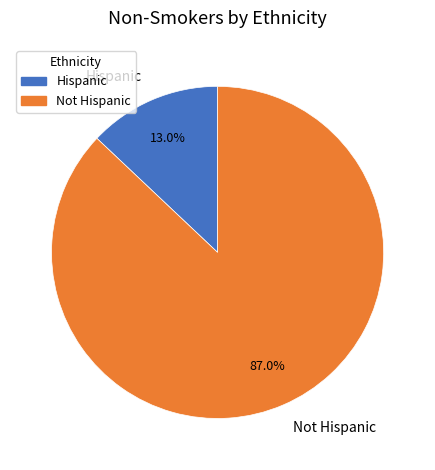

To the nearest percent, what portion does Hispanic represent?

13%